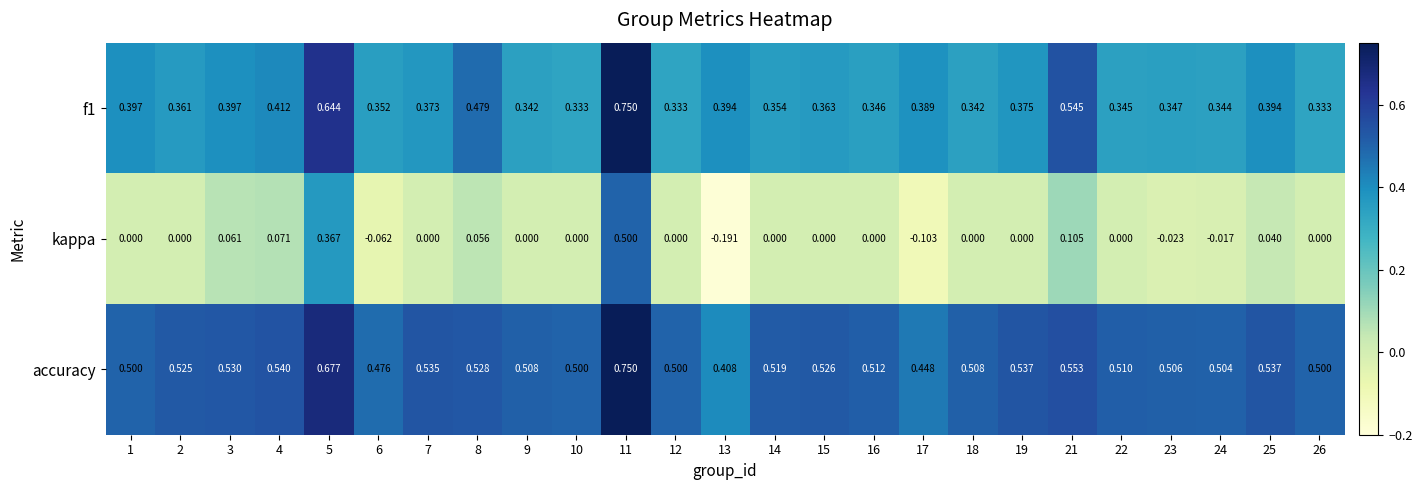

Rank the series at 16 from highest to lowest value.

accuracy, f1, kappa